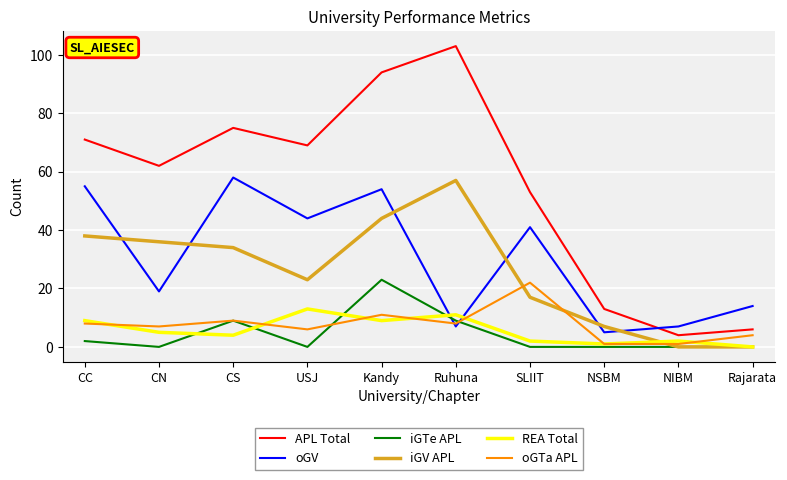

Which series has the largest total across all categories?

APL Total